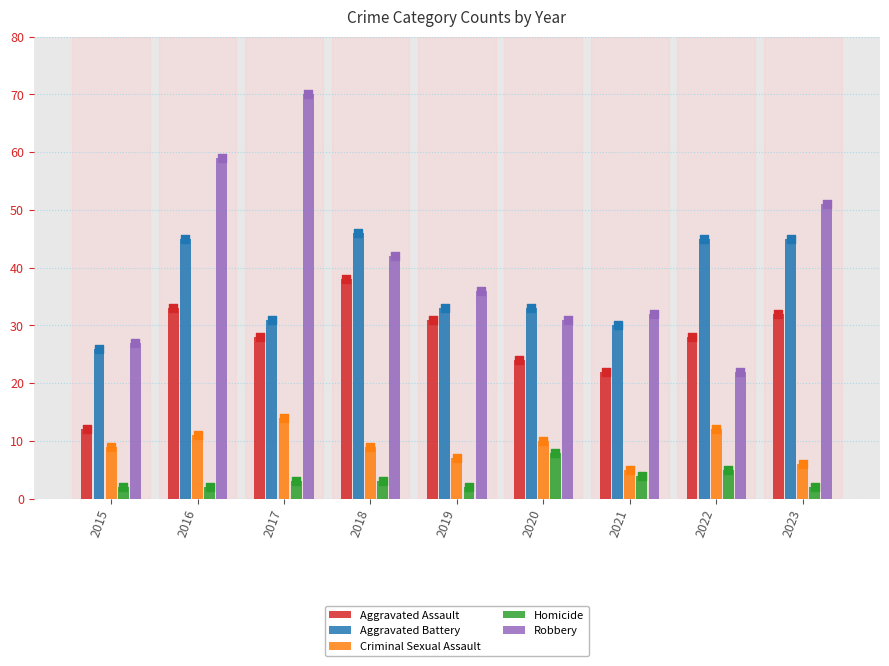

Which series reaches the minimum Y coordinate?

Homicide